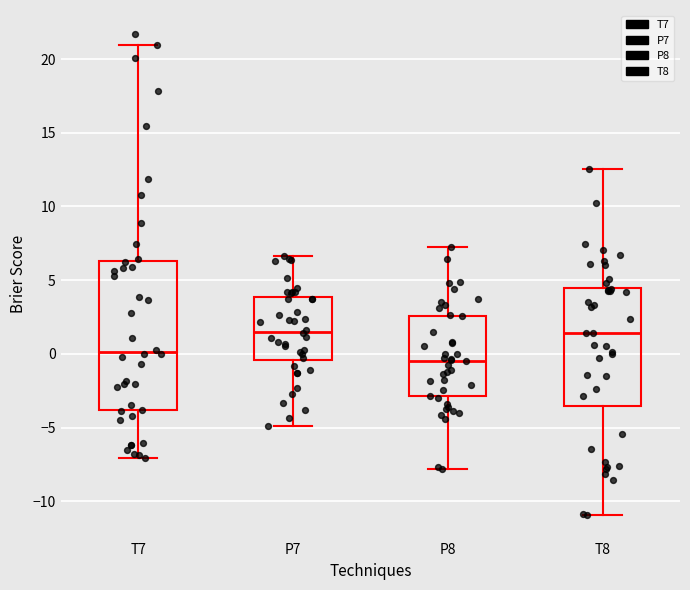

Which box is the tallest, from its lower edge to its upper edge?

T7